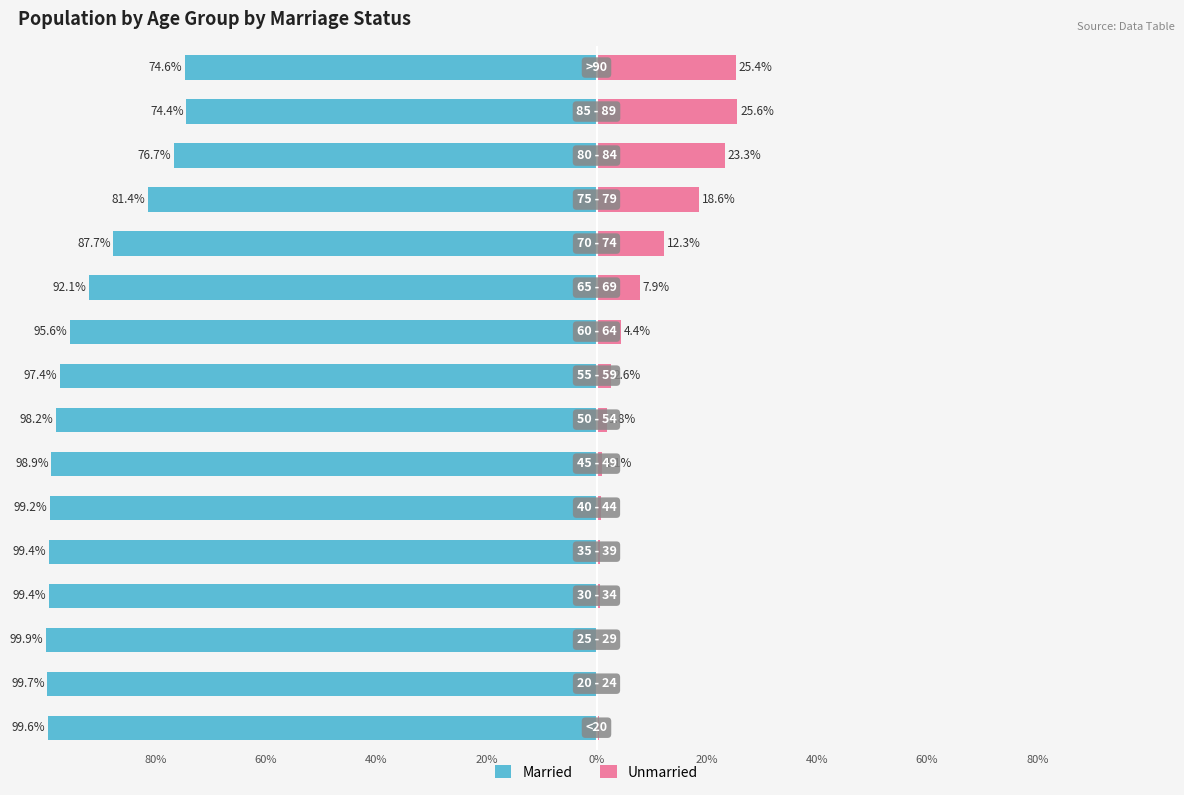

How many bars are there in total?

32